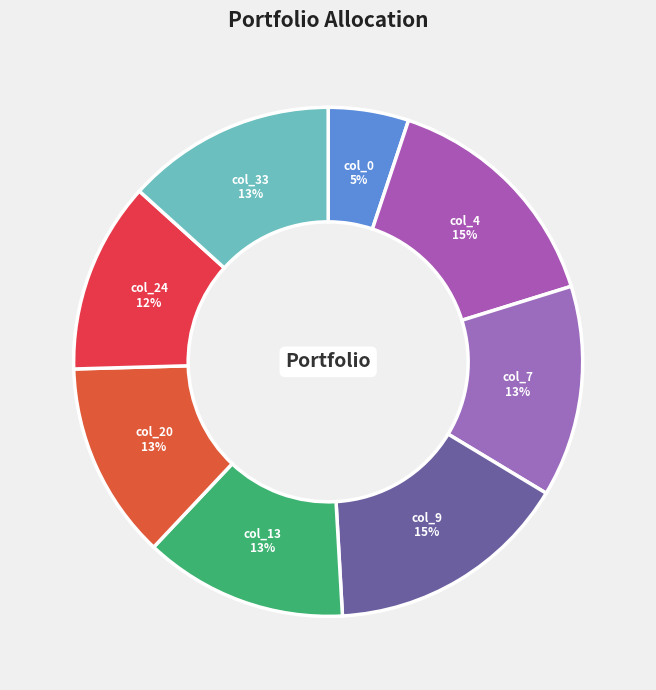

Count the number of slices in the pie.

8